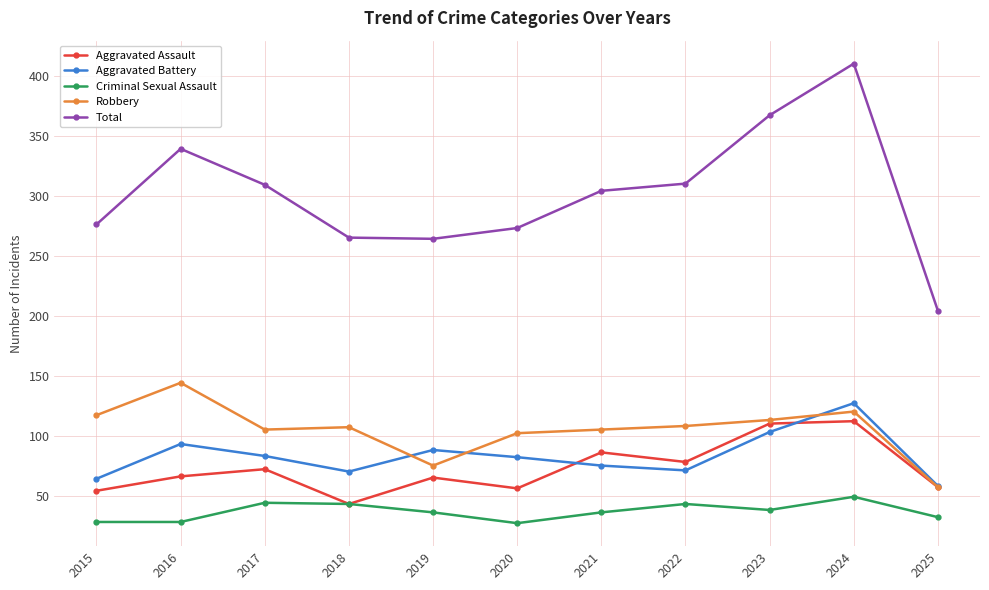

Rank the series by their maximum value, from highest to lowest.

Total, Robbery, Aggravated Battery, Aggravated Assault, Criminal Sexual Assault